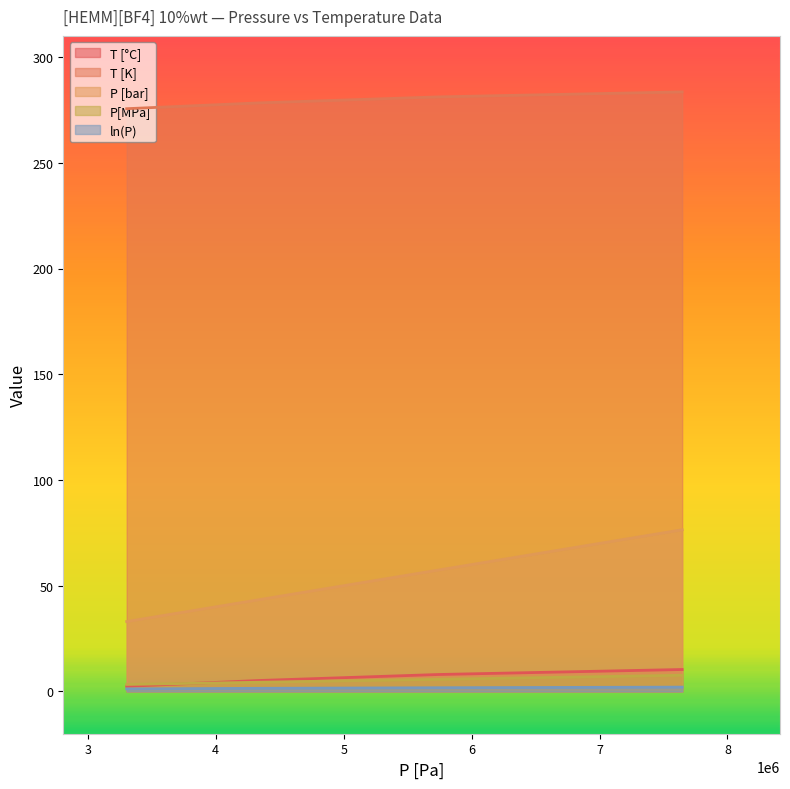

Which series has the largest total across all categories?

T [K]